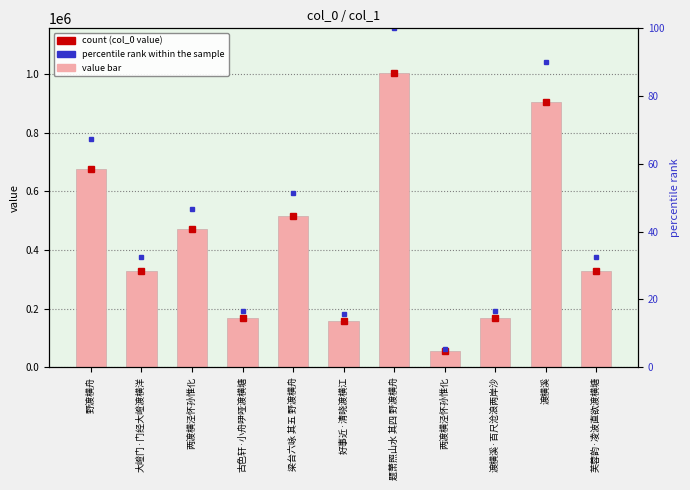

The percentile rank within the sample series shows 16.7 at 古色轩·小舟吚哑渡横塘. True or false?

True